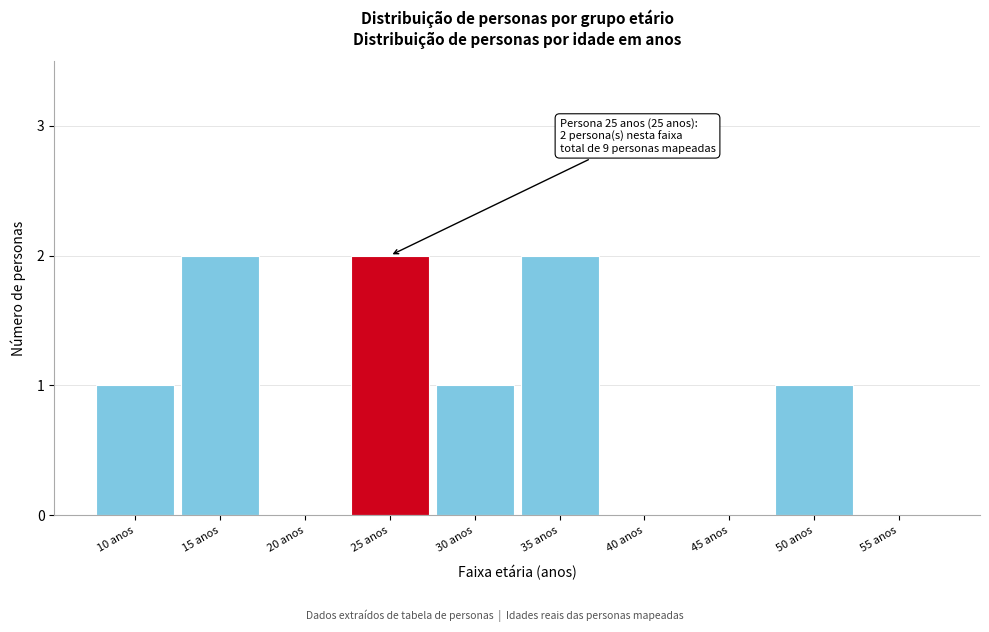

Reading left to right, what are all the values shown in this chart?

10 anos=1	15 anos=2	20 anos=0	25 anos=2	30 anos=1	35 anos=2	40 anos=0	45 anos=0	50 anos=1	55 anos=0